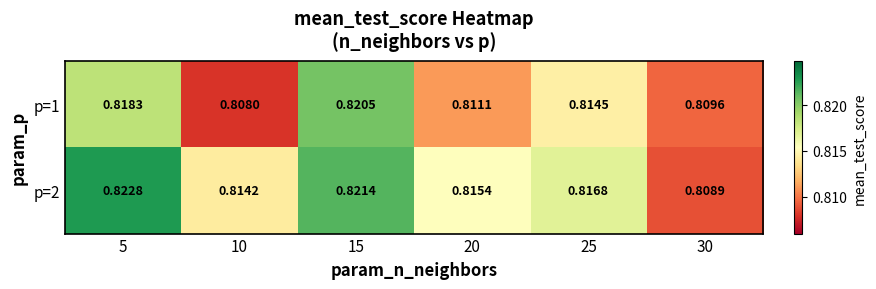

Count the number of categories in the chart.

6